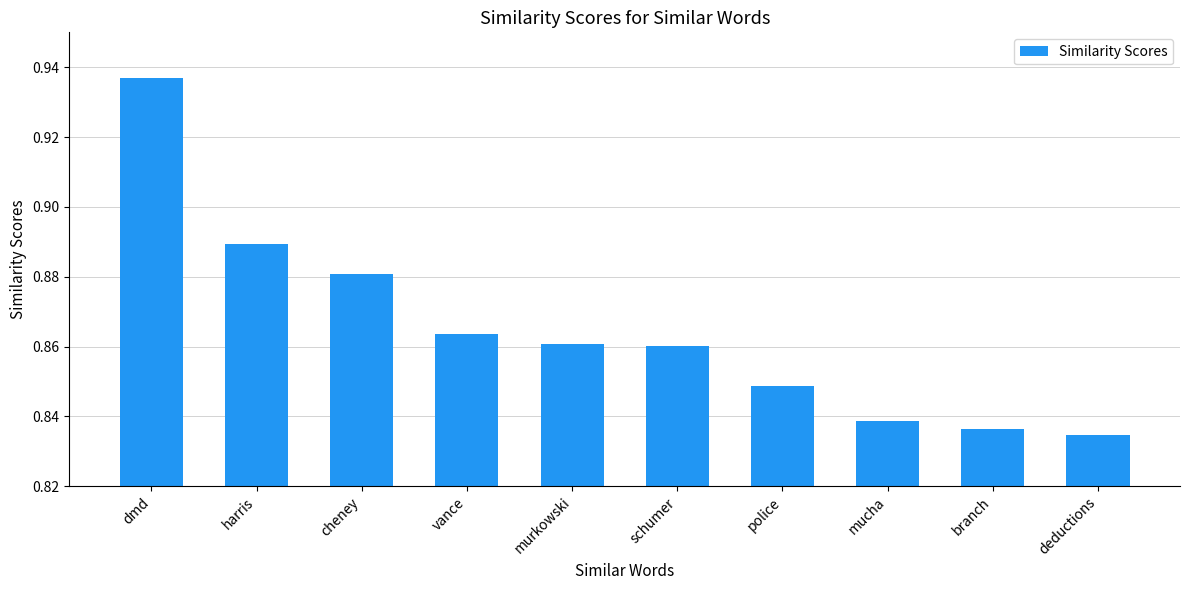

What is the sum of the values at schumer and vance?

1.7